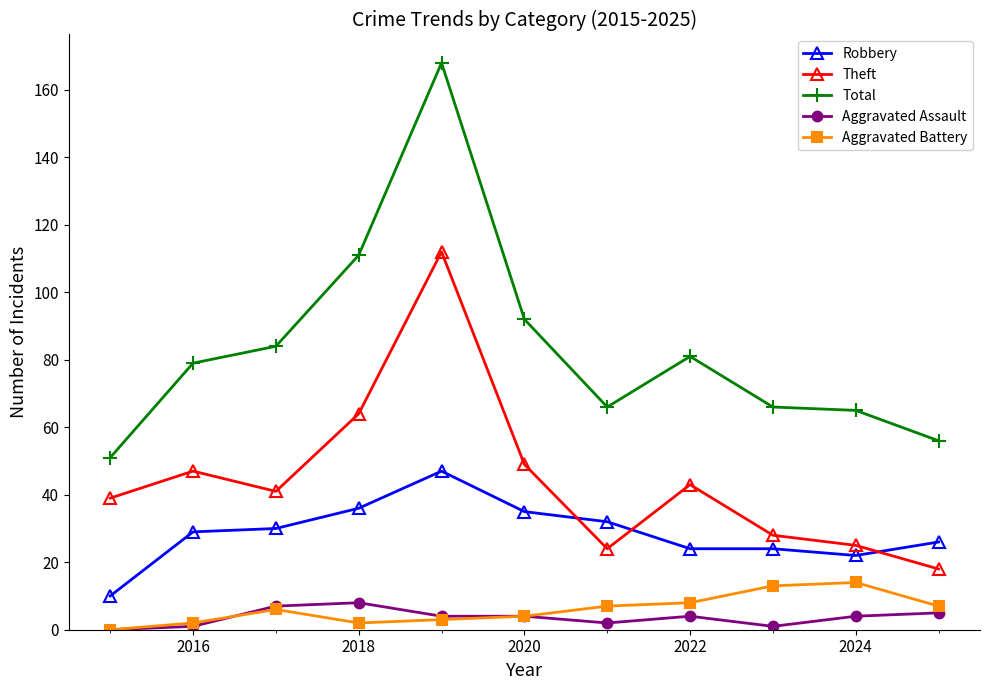

At how many categories does at least one series exceed 67?

6